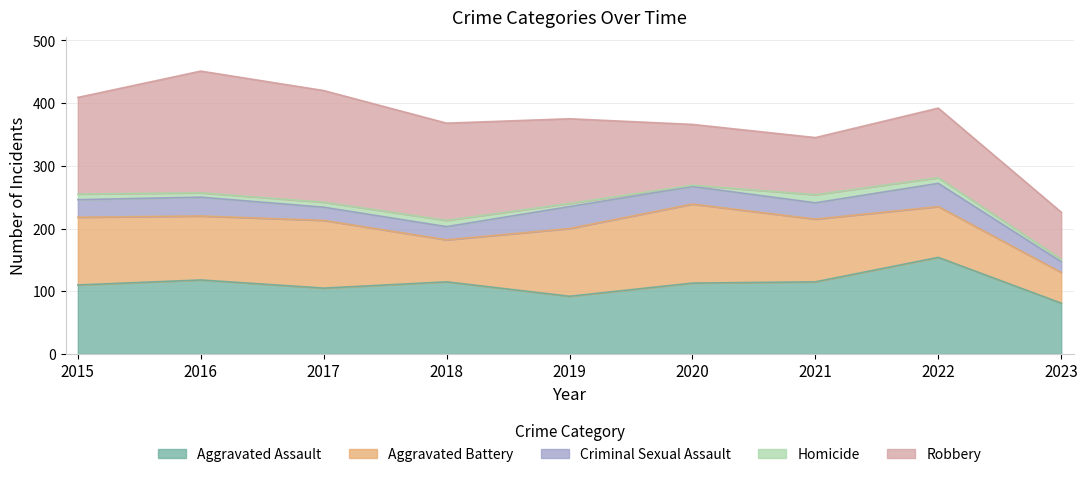

At which label is Robbery closest to 134?

2019